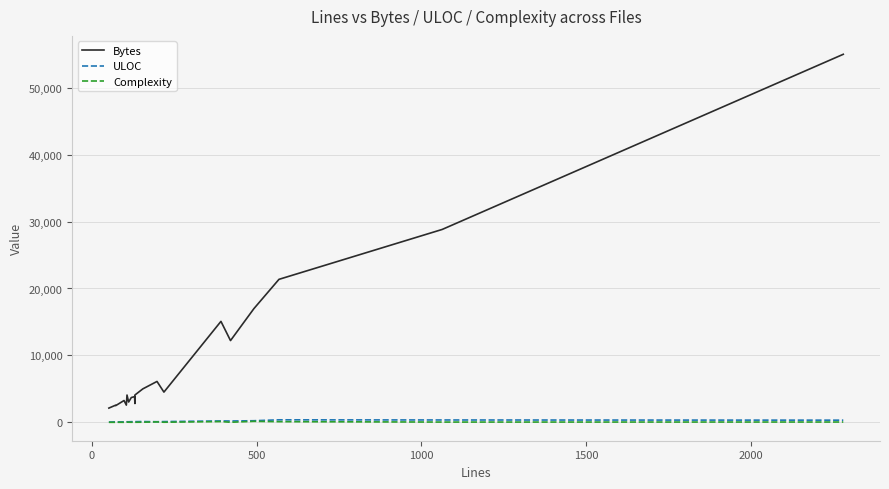

What is the minimum value for ULOC?

45